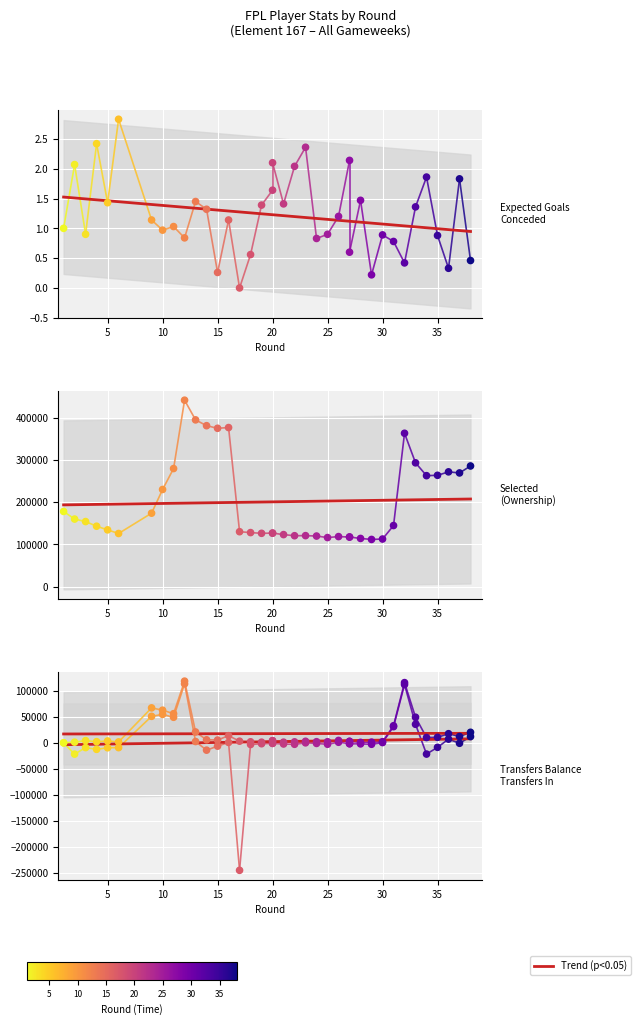

Which series has the largest total across all categories?

selected